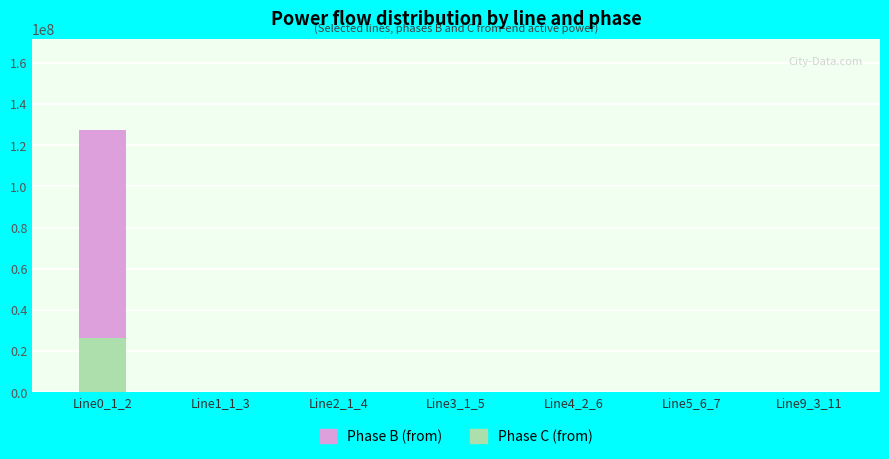

What is the sum of all Phase C (from) values?

26526842.3